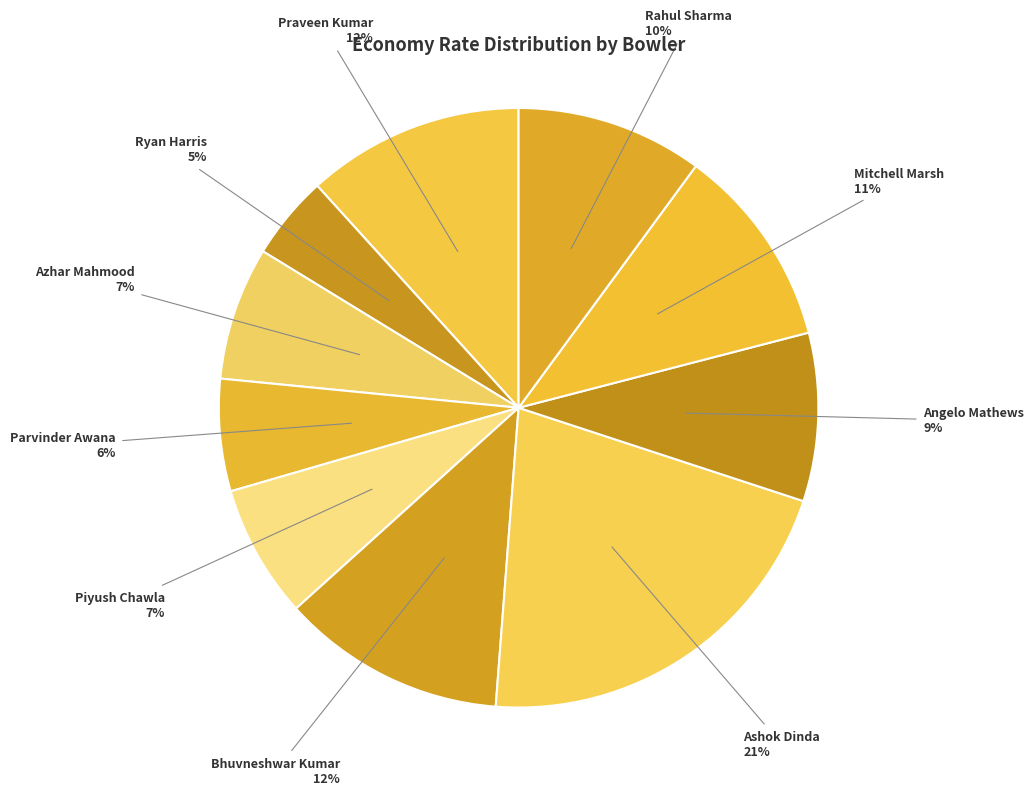

Is it true that Bhuvneshwar Kumar is 18% of the pie?

False